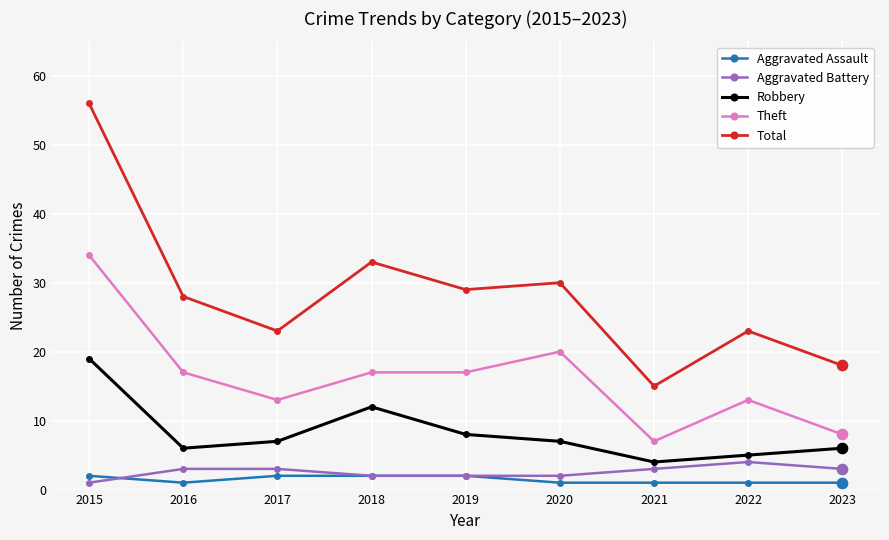

At how many categories does at least one series exceed 48?

1